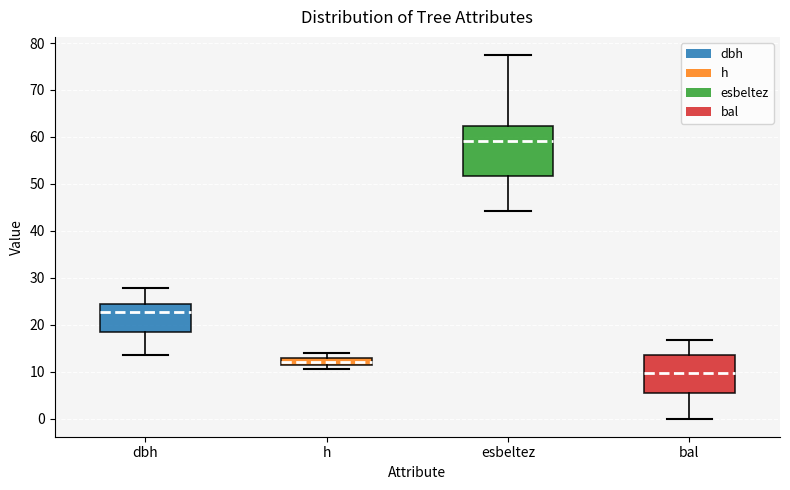

Which box's median line is the lowest?

bal